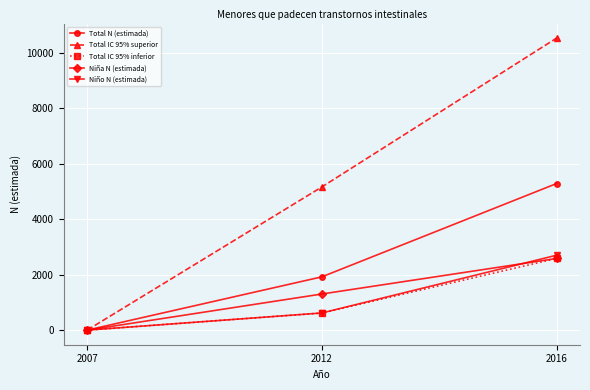

Does the chart have visible grid lines?

Yes